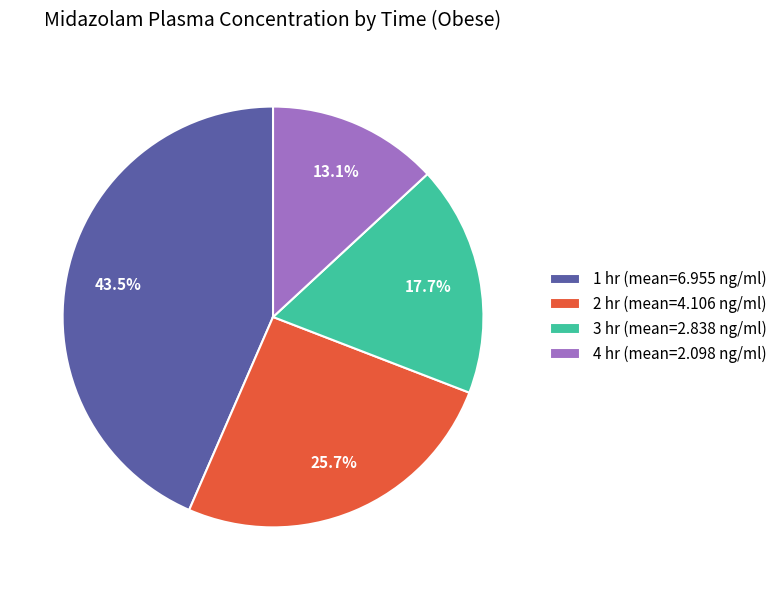

Approximately how many times larger is the value at 3 hr compared to 1 hr?

0.4